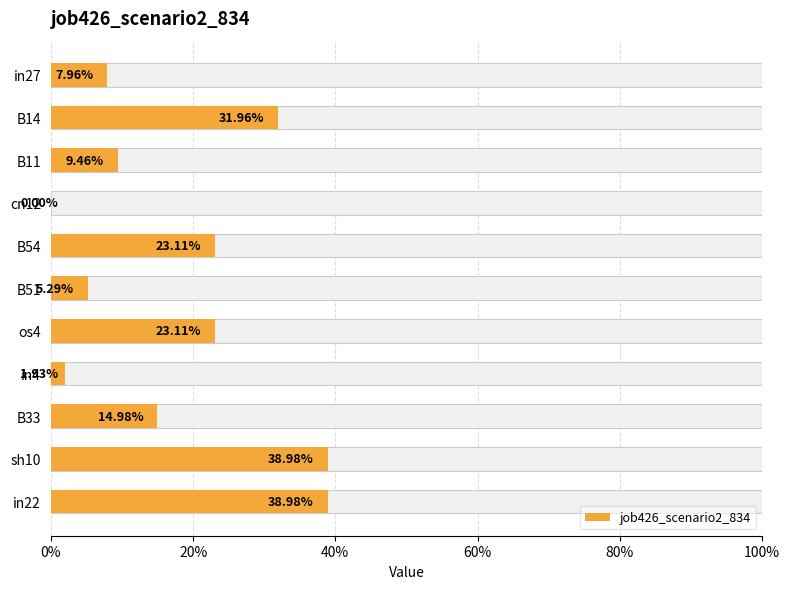

Reading left to right, what are all the values shown in this chart?

0.1	0.3	0.1	0.0	0.2	0.1	0.2	0.0	0.1	0.4	0.4